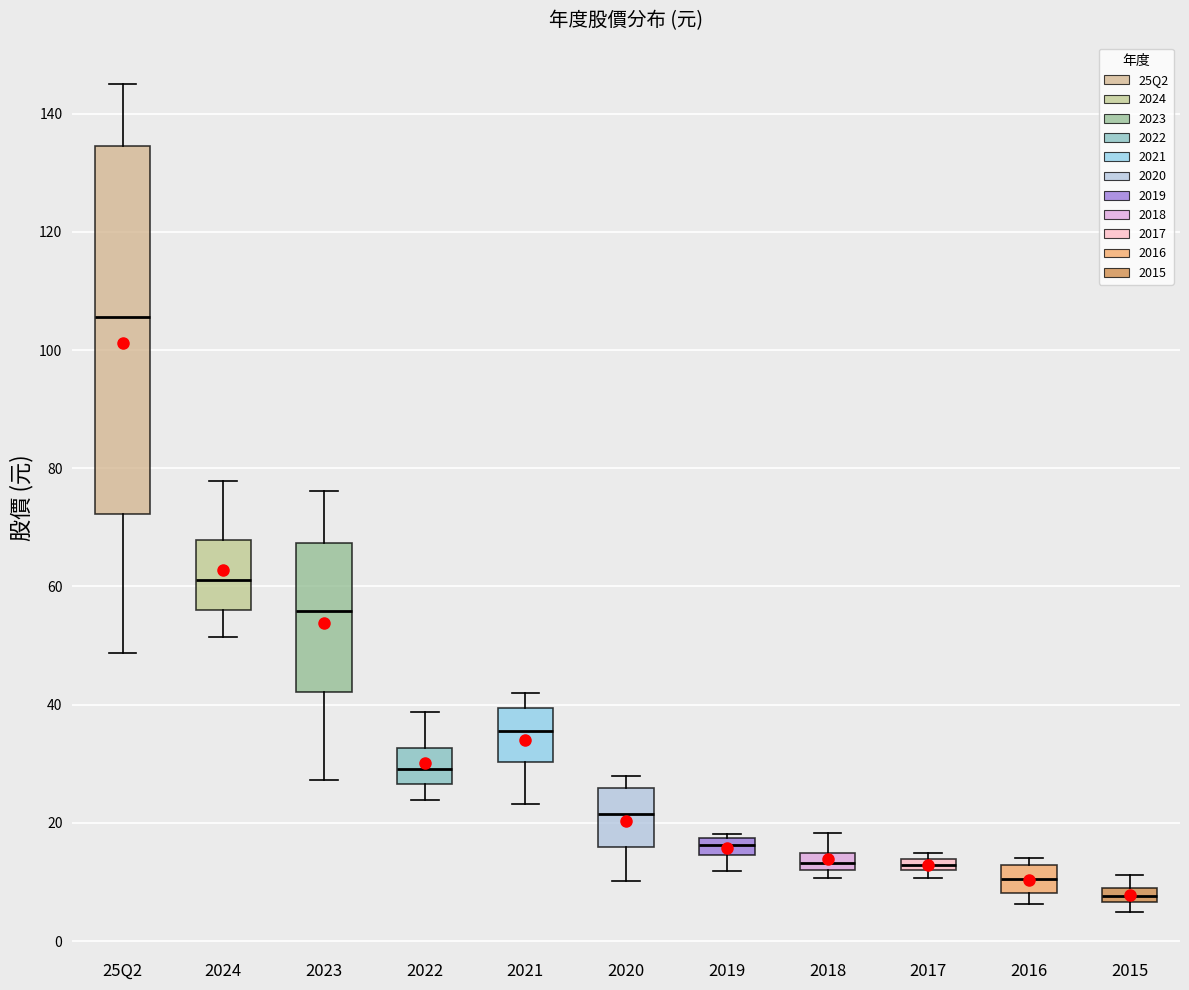

Which box has the lowest median line?

2015